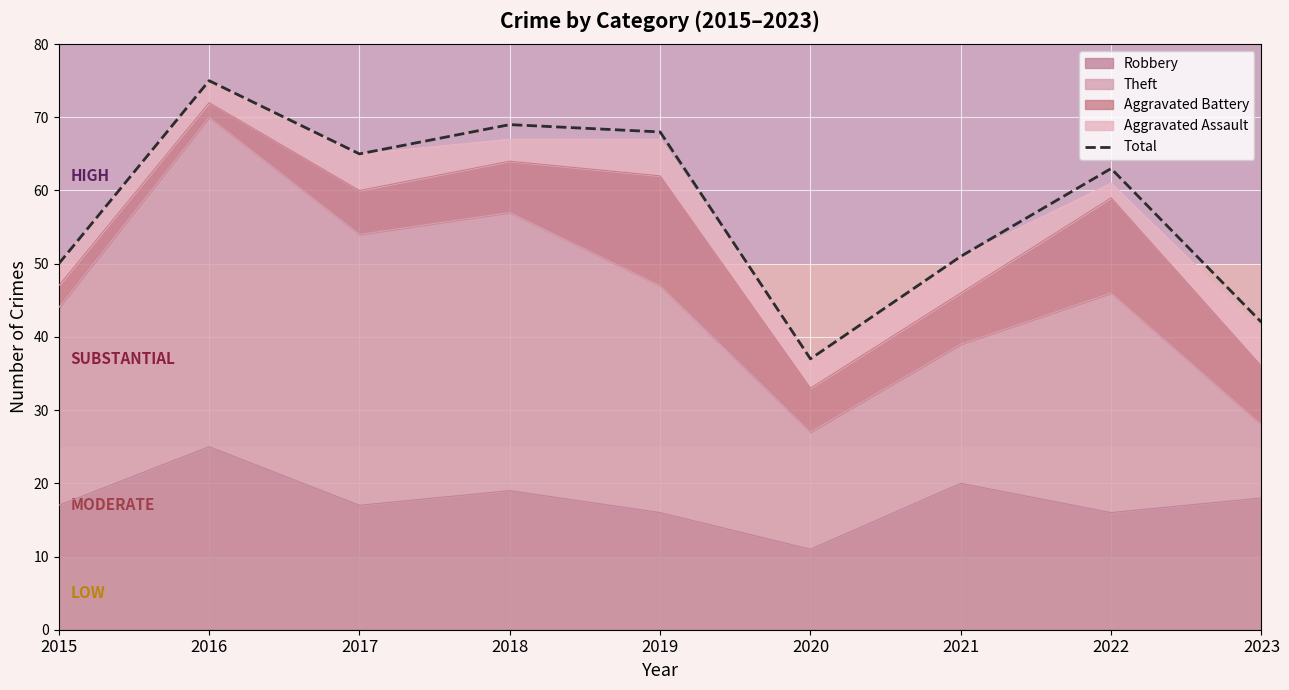

What is the value of the 8th point from the left?

63